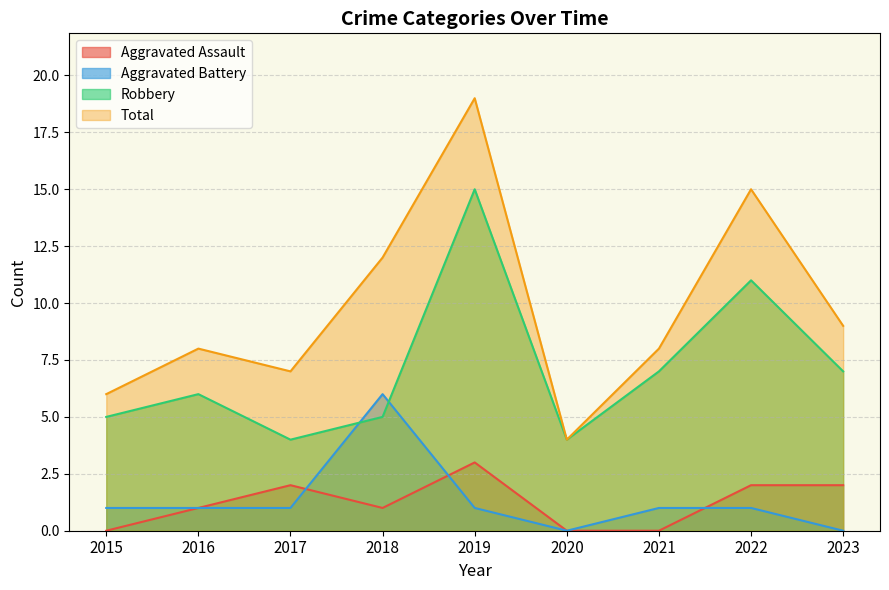

What is the total value across all series at 2020?

8